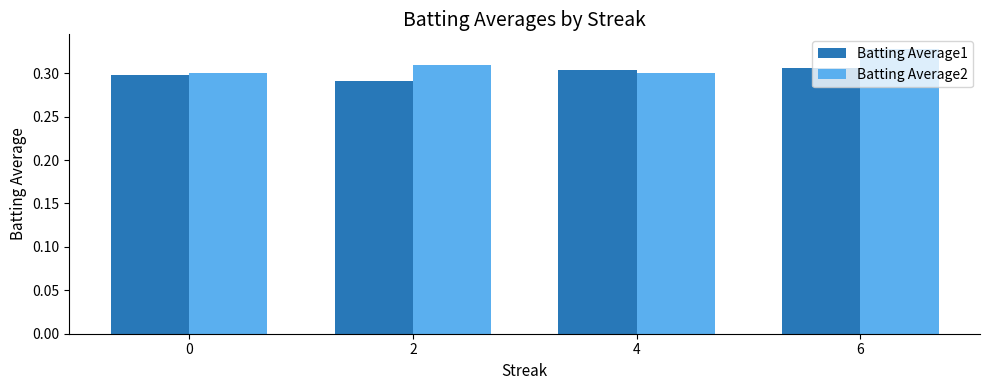

At how many categories does at least one series exceed 0?

4